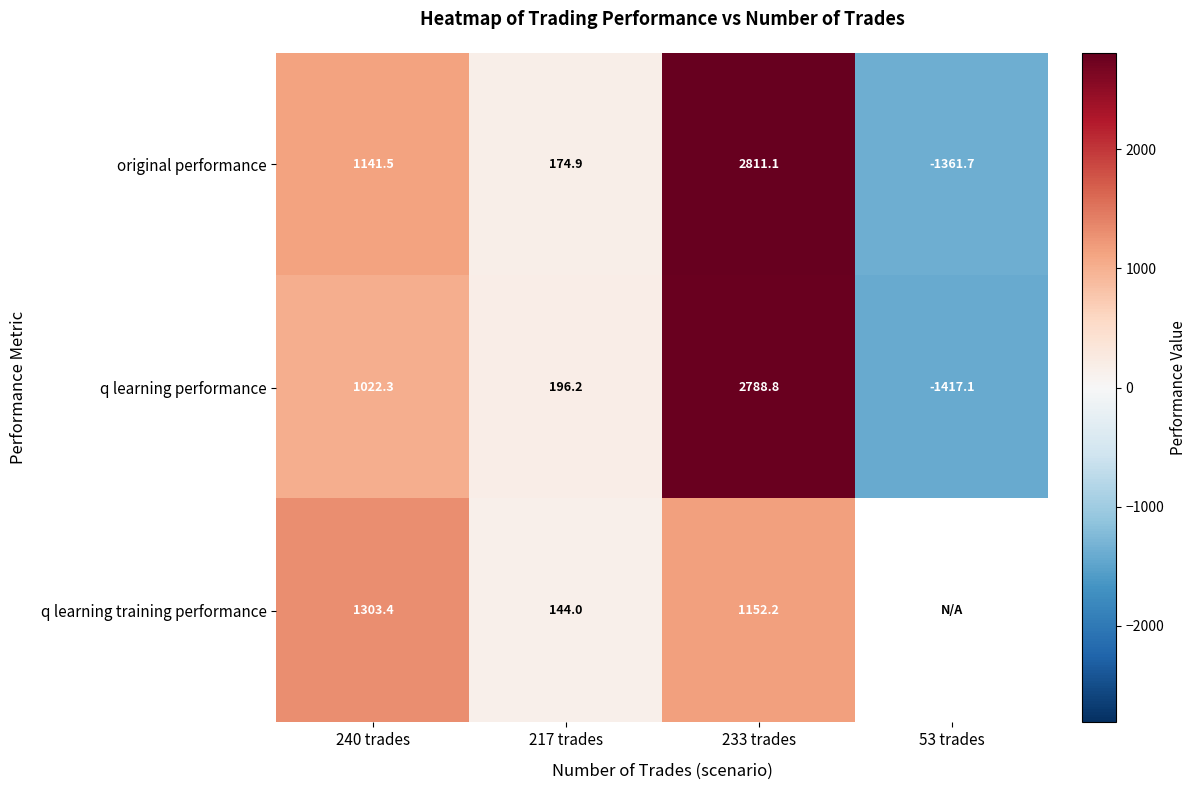

At how many categories does at least one series exceed 896?

2